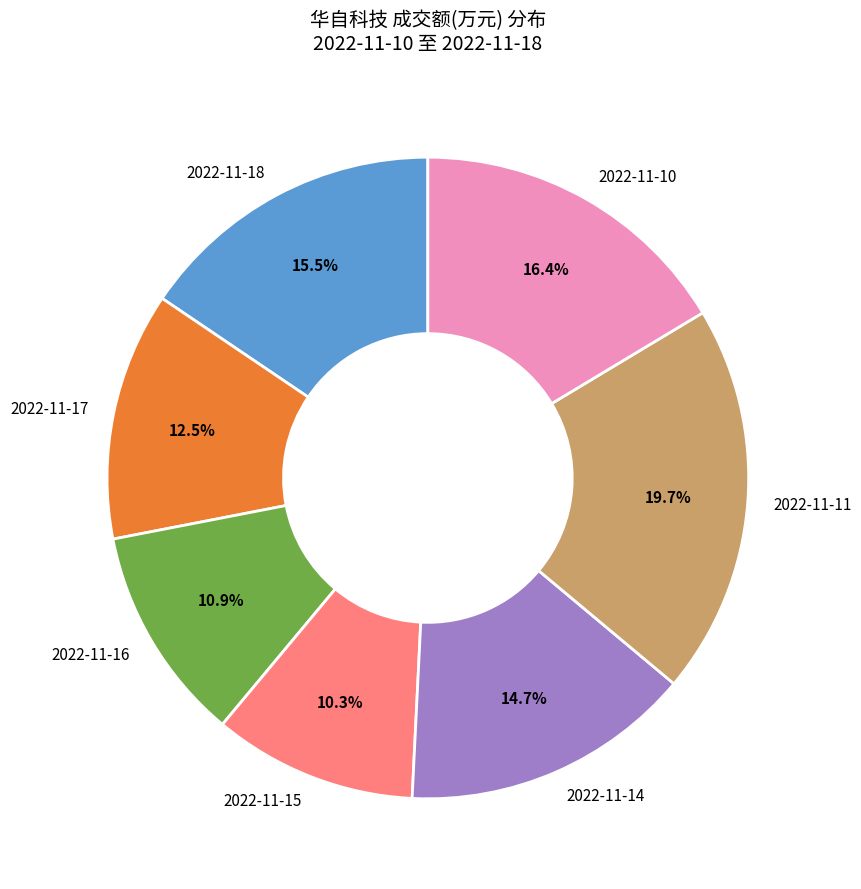

To the nearest percent, what is the combined percentage of 2022-11-14 and 2022-11-17?

27%